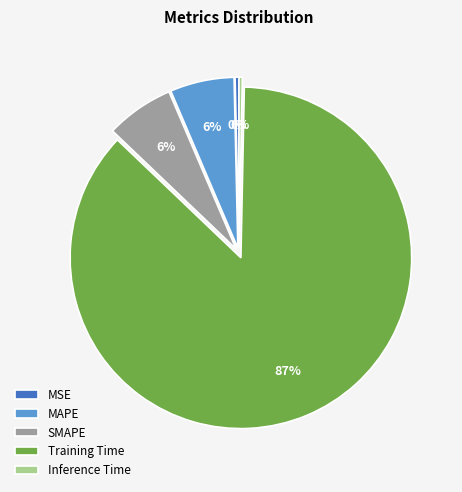

Is there a majority slice in this chart?

Yes